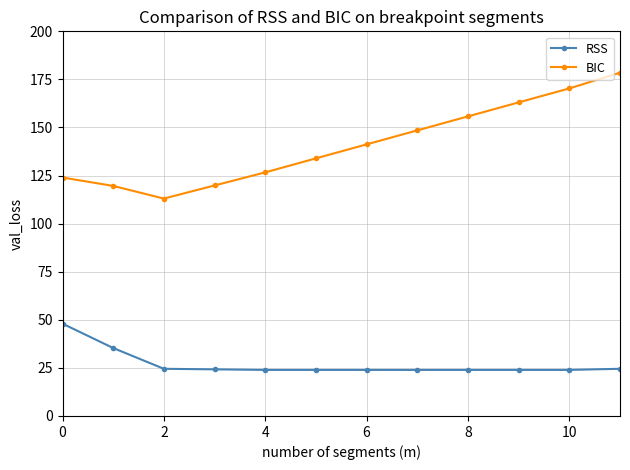

What are all the series names shown in the legend?

RSS, BIC